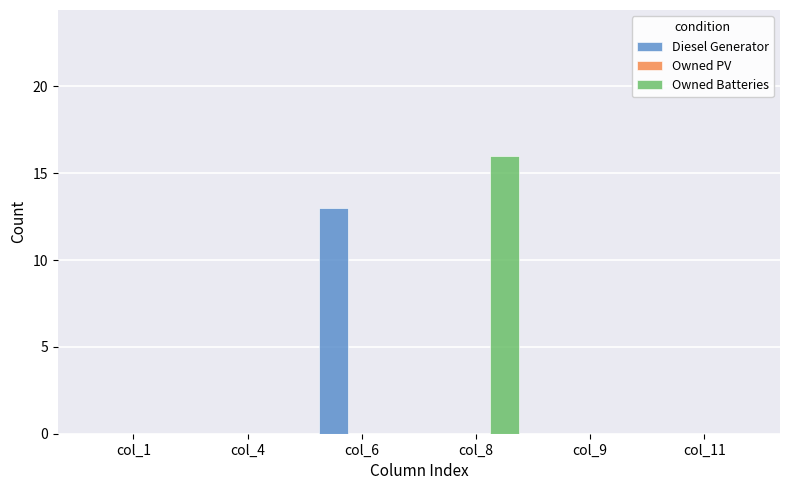

How many data points does each series have?

6